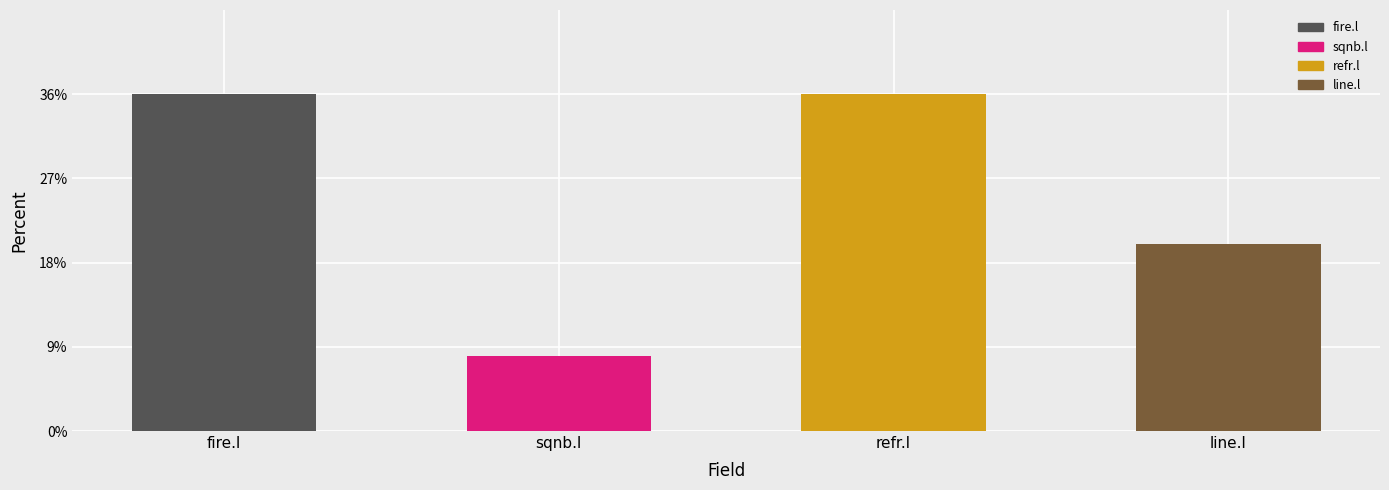

Is it true that the value at fire.l is 63?

False